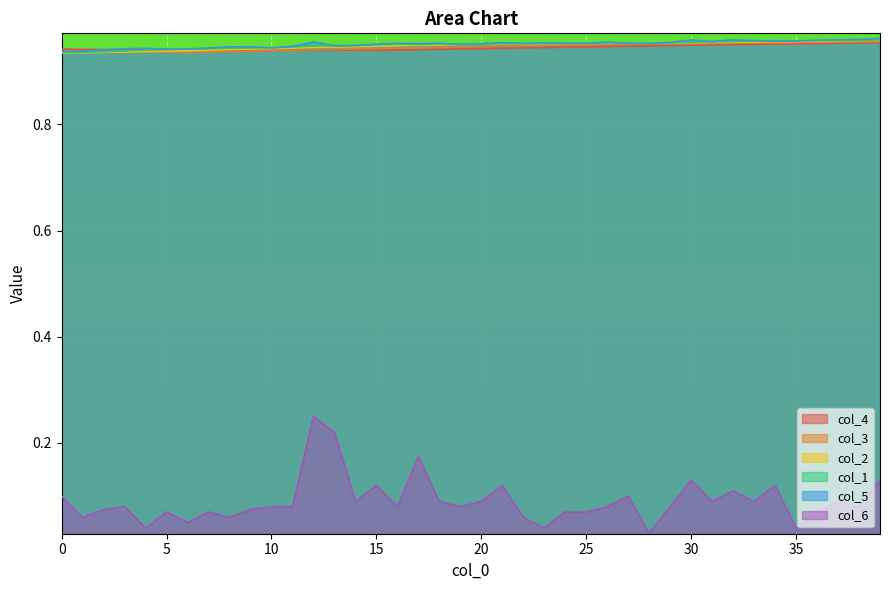

Which label corresponds to the smallest value in the chart?

28